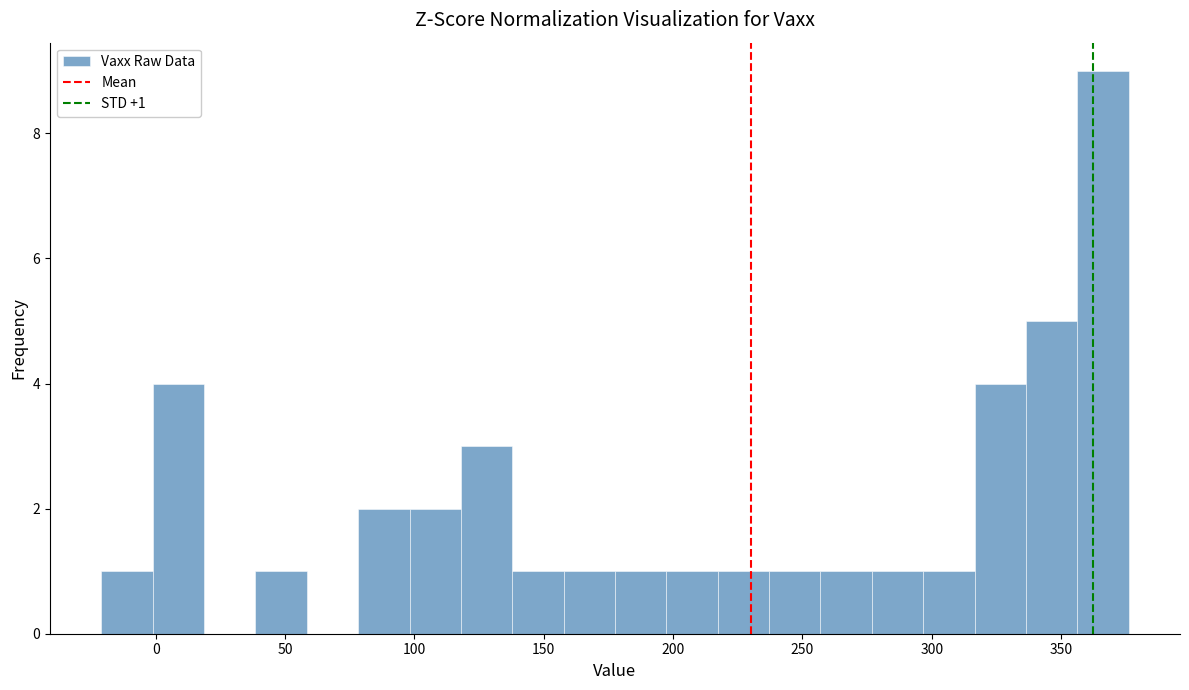

Around what value on the x-axis is the tallest bar? Give the approximate position of its centre, as read against the axis.

365